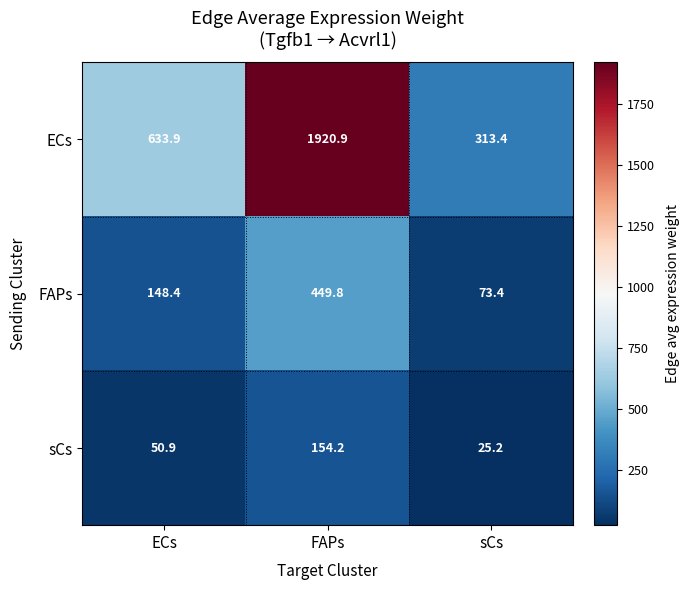

What is the sum of all sCs values?

230.3